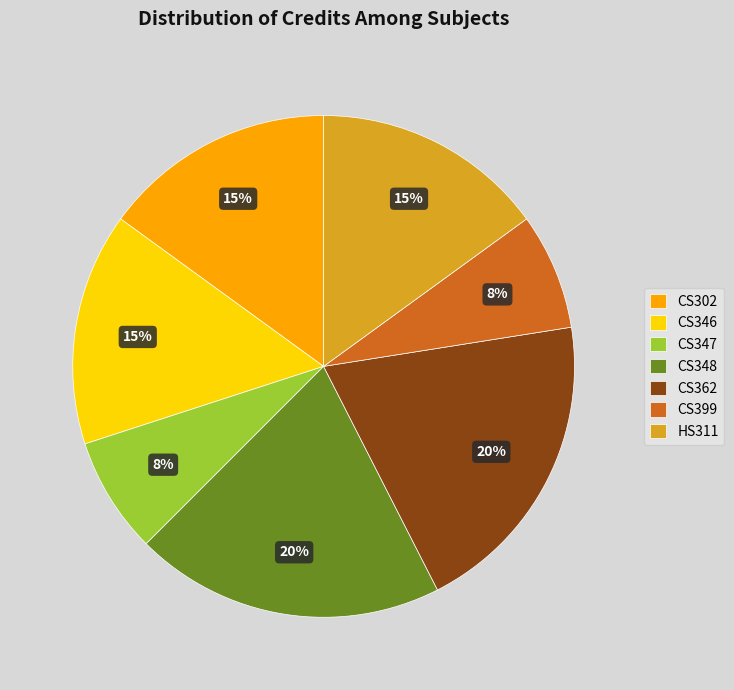

To the nearest percent, what portion does CS362 represent?

20%